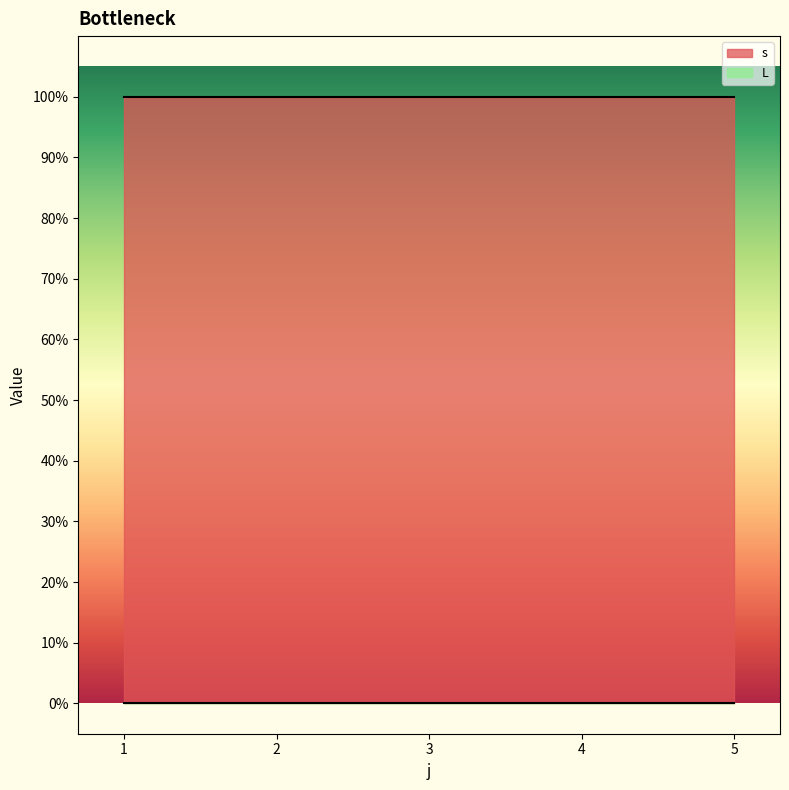

Reading left to right, extract all data points from this chart.

s: 1=1	2=1	3=1	4=1	5=1
L: 1=0	2=0	3=0	4=0	5=0